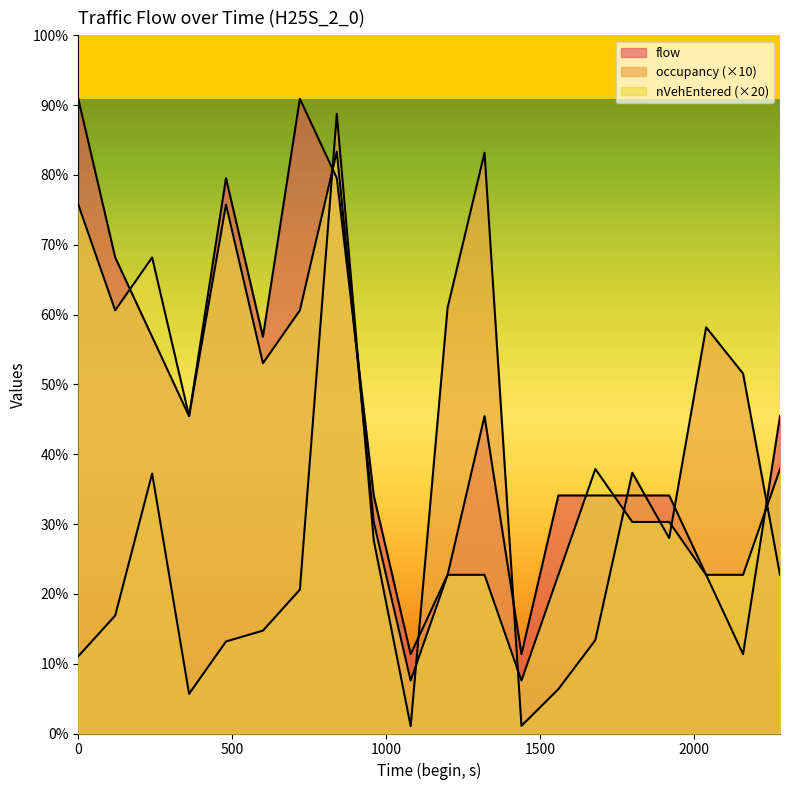

What is the difference between the highest and lowest values at 2040?

93.6